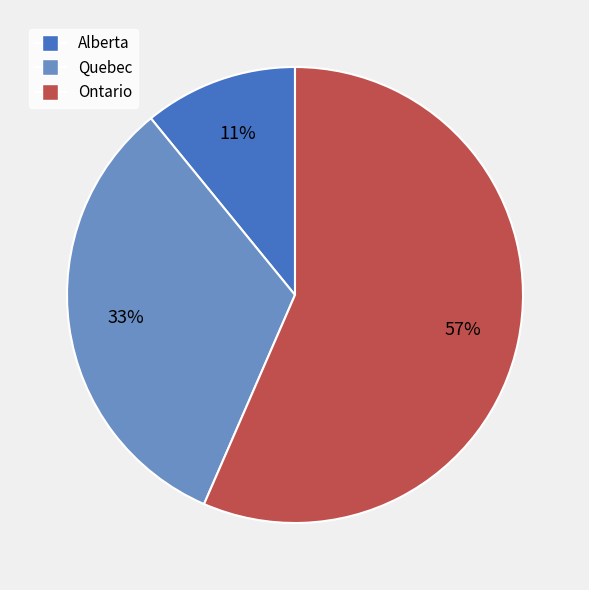

Which category accounts for the majority?

Ontario